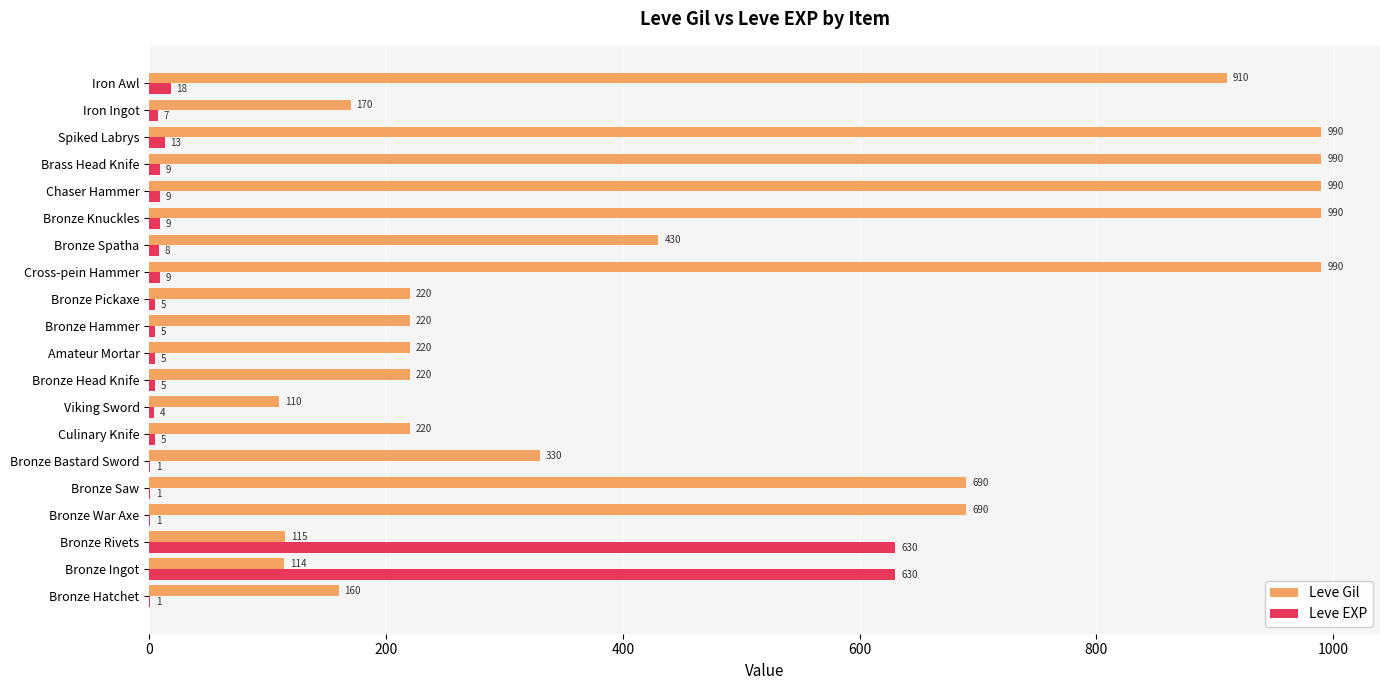

What is the sum of the Leve Gil values at Bronze Ingot and Viking Sword?

224